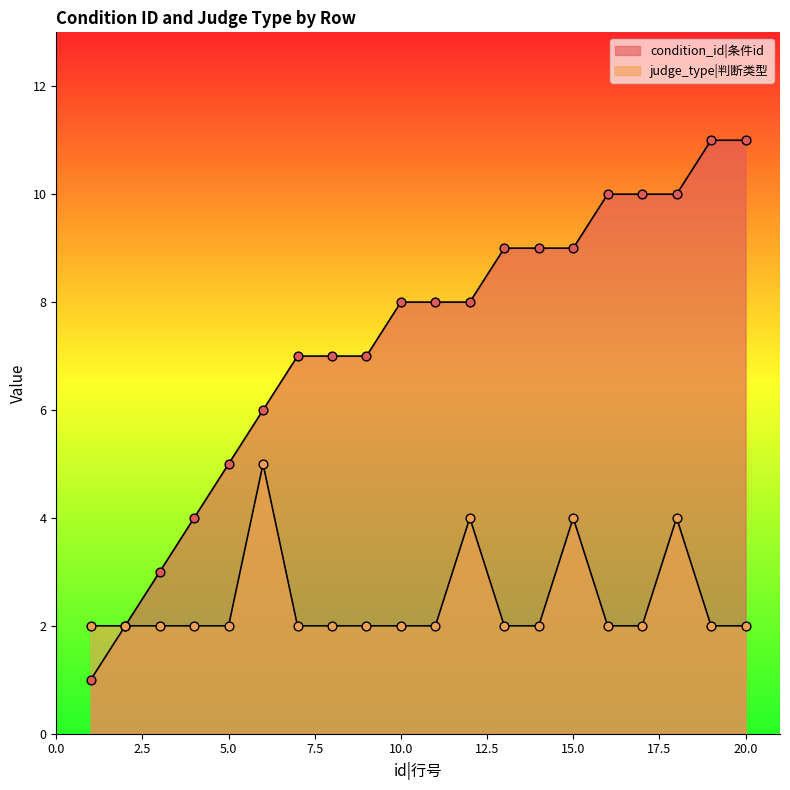

Which series contains the lowest Y value?

condition_id